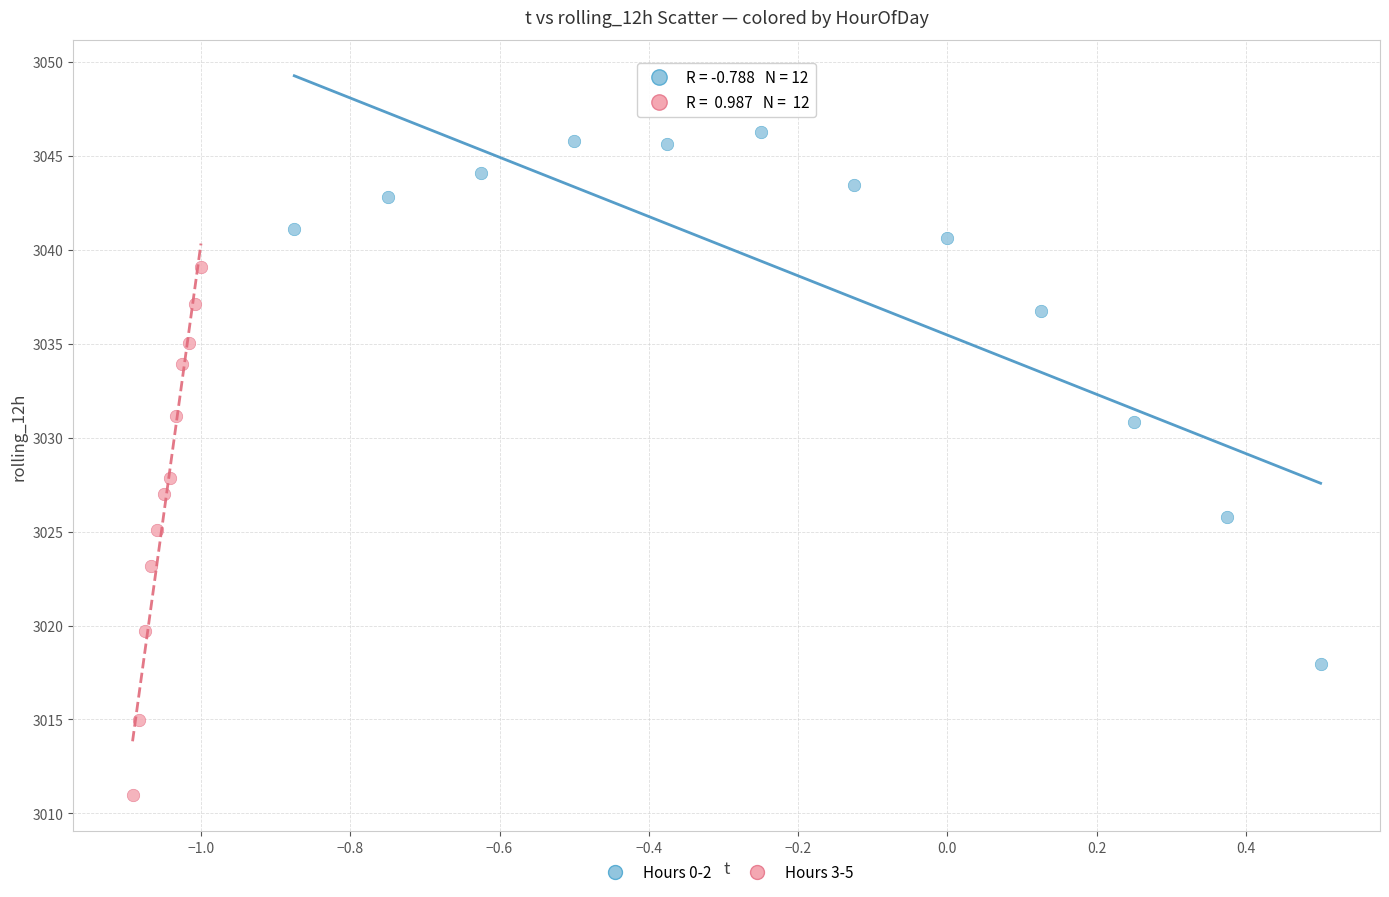

Which series reaches the maximum Y coordinate?

Hours 0-2